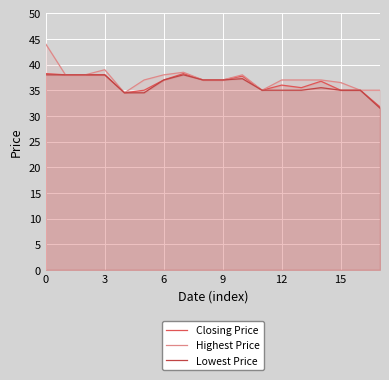

What is the sum of the Lowest Price values at 0 and 11?

73.0